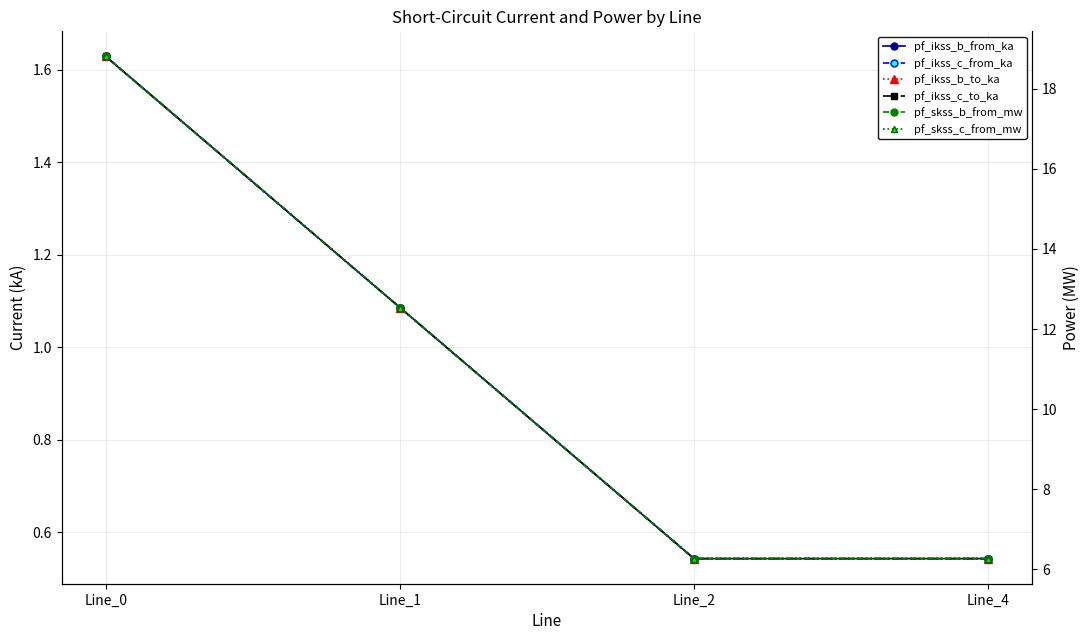

Reading right to left, transcribe all the data shown in this chart.

pf_ikss_b_from_ka: Line_4=0.5	Line_2=0.5	Line_1=1.1	Line_0=1.6
pf_ikss_c_from_ka: Line_4=0.5	Line_2=0.5	Line_1=1.1	Line_0=1.6
pf_ikss_b_to_ka: Line_4=0.5	Line_2=0.5	Line_1=1.1	Line_0=1.6
pf_ikss_c_to_ka: Line_4=0.5	Line_2=0.5	Line_1=1.1	Line_0=1.6
pf_skss_b_from_mw: Line_4=6.3	Line_2=6.3	Line_1=12.5	Line_0=18.8
pf_skss_c_from_mw: Line_4=6.3	Line_2=6.3	Line_1=12.5	Line_0=18.8